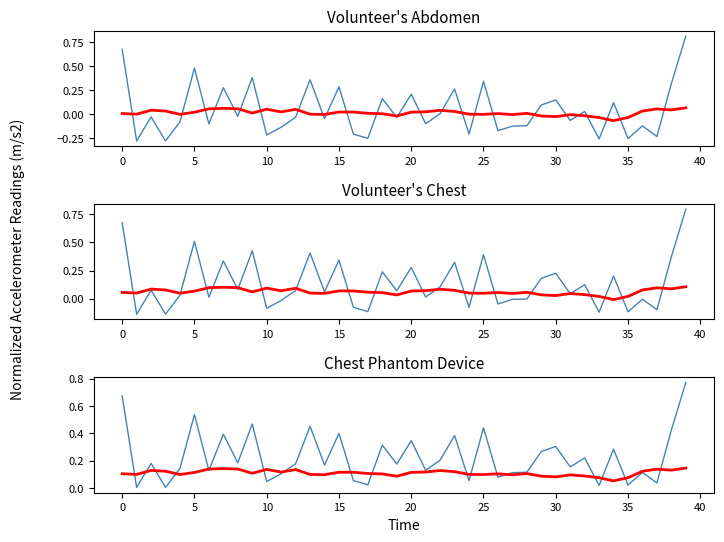

True or false: smoothed and residuals cross at least once.

True